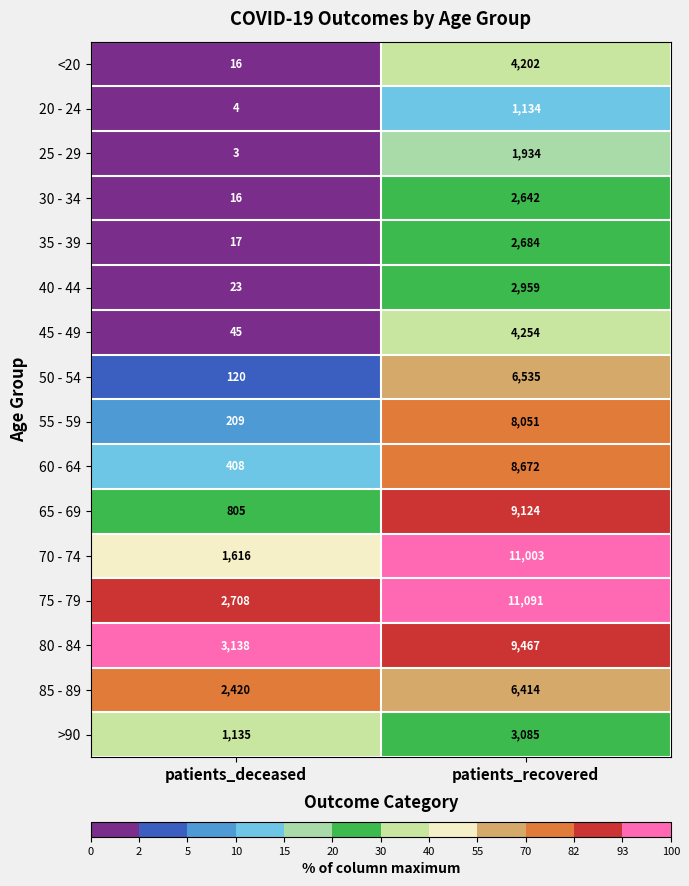

Read the 35 - 39 value at patients_recovered.

2684